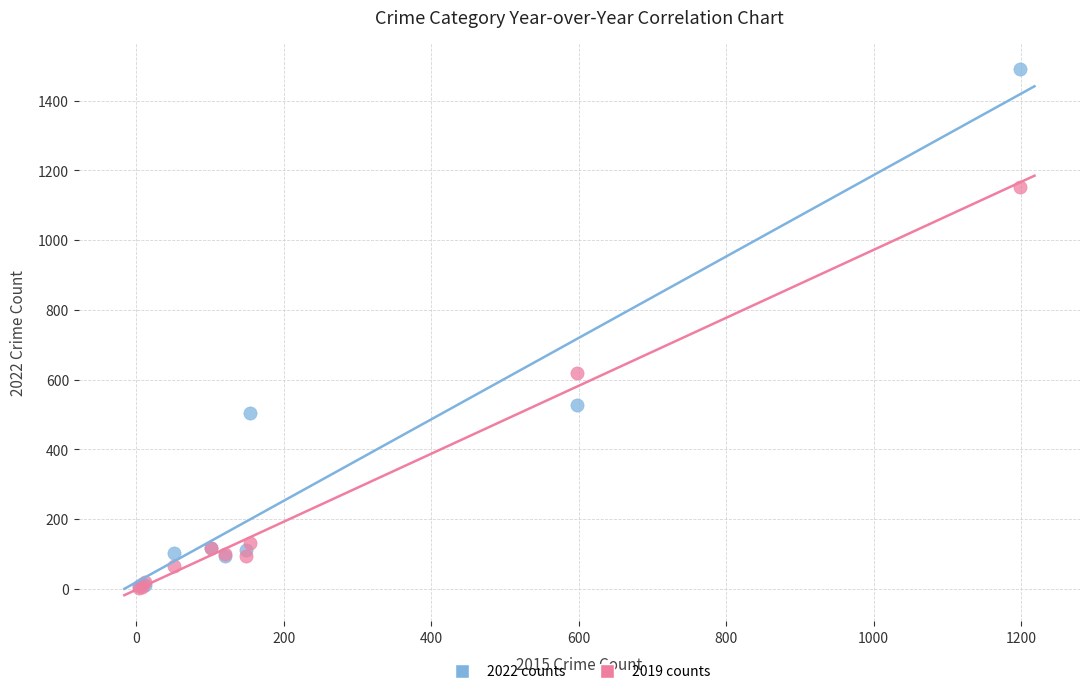

In the 2022 counts series, what Y value is closest to 750?

527